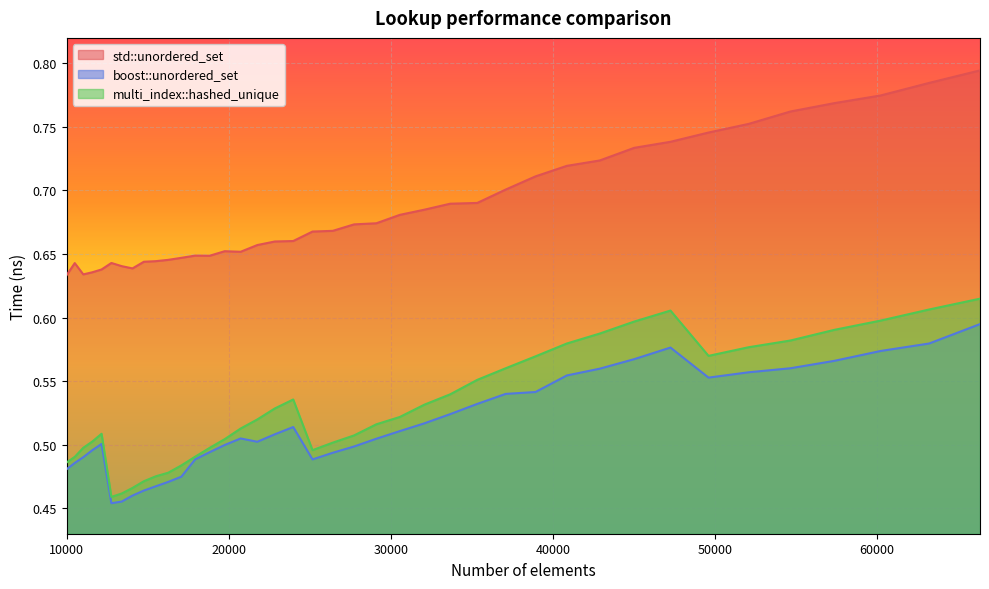

What is the difference between the maximum and minimum values in the multi_index::hashed_unique series?

0.2